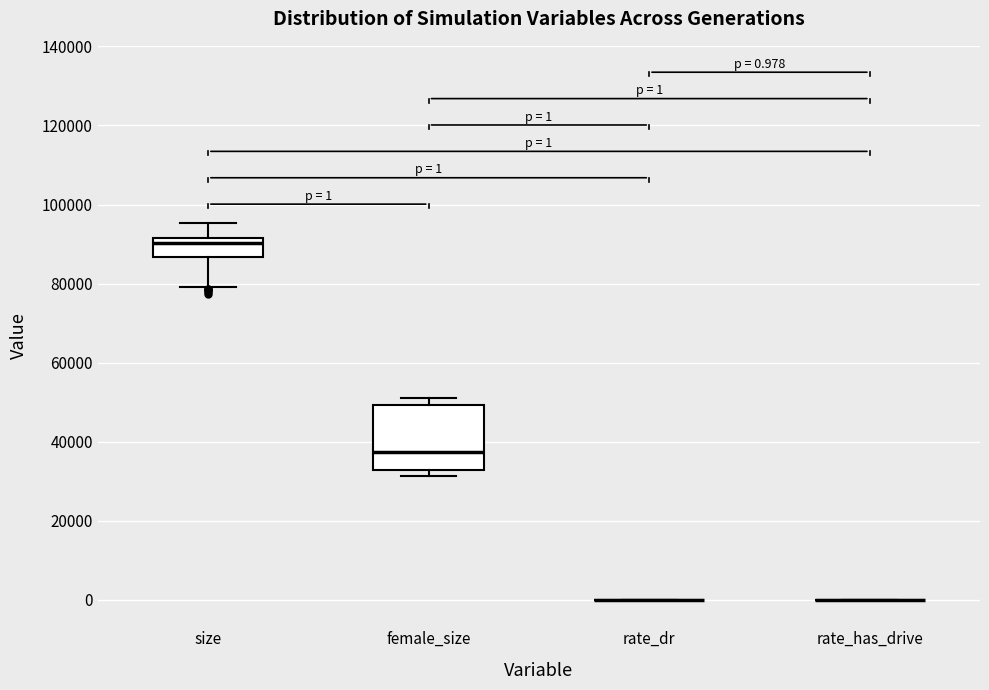

Comparing the boxes themselves (not the whiskers), which one is the tallest?

female_size